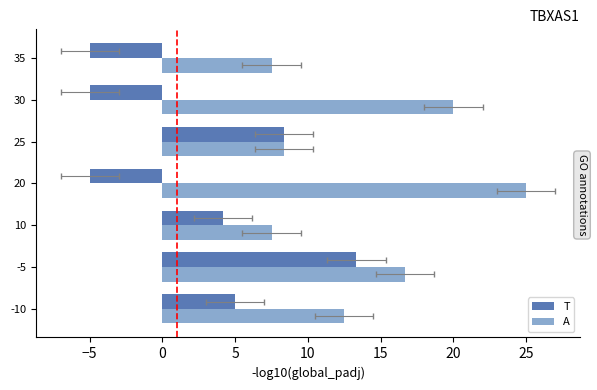

Between -10 and 25, which series saw the biggest shift?

A